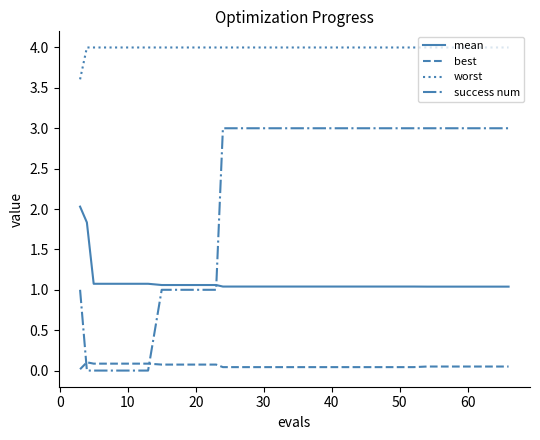

Which series ends up on top after the final intersection of success num and best?

success num